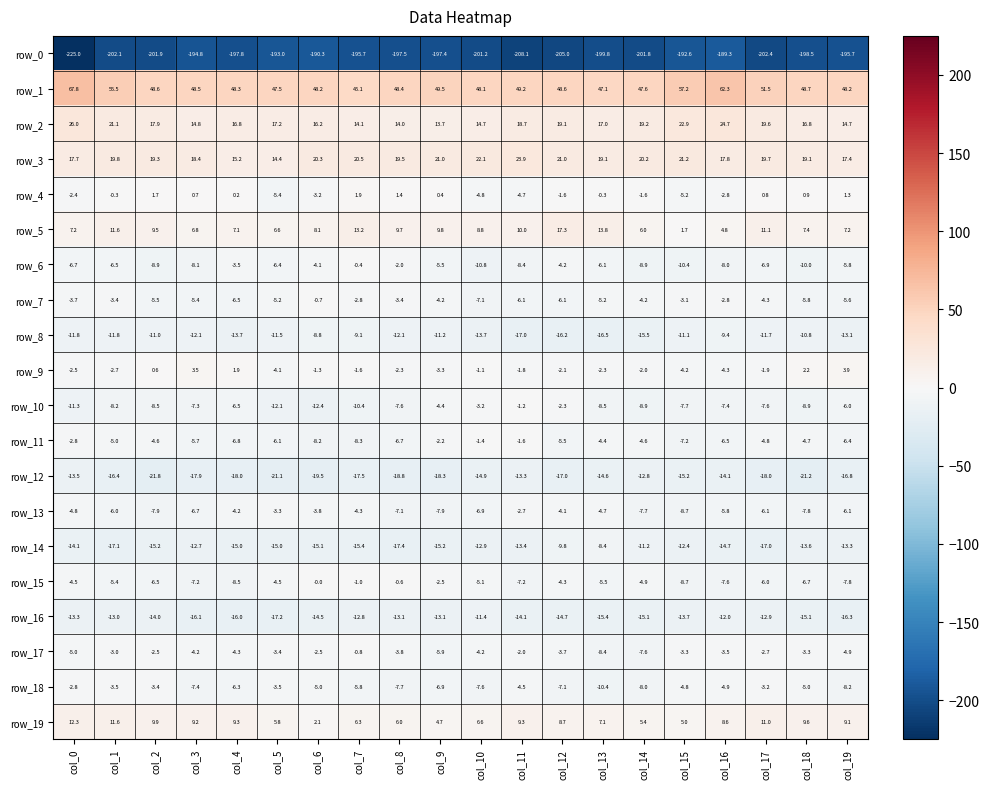

Count the number of categories in the chart.

20